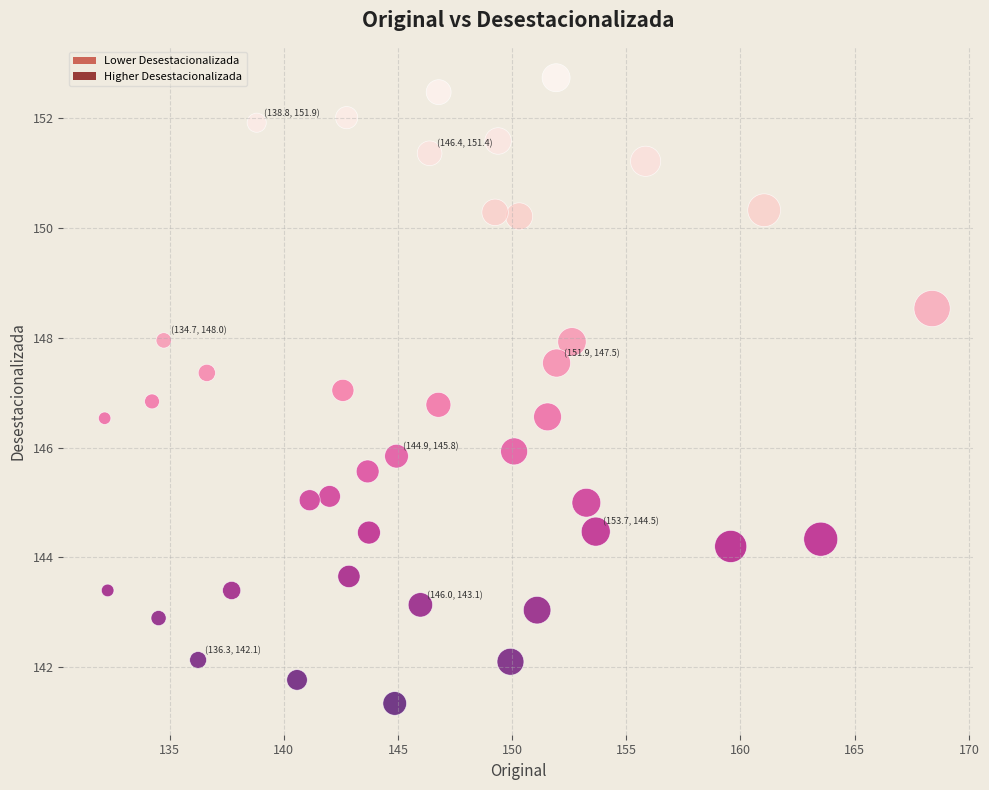

What is the range of Y values (max minus min)?

11.4